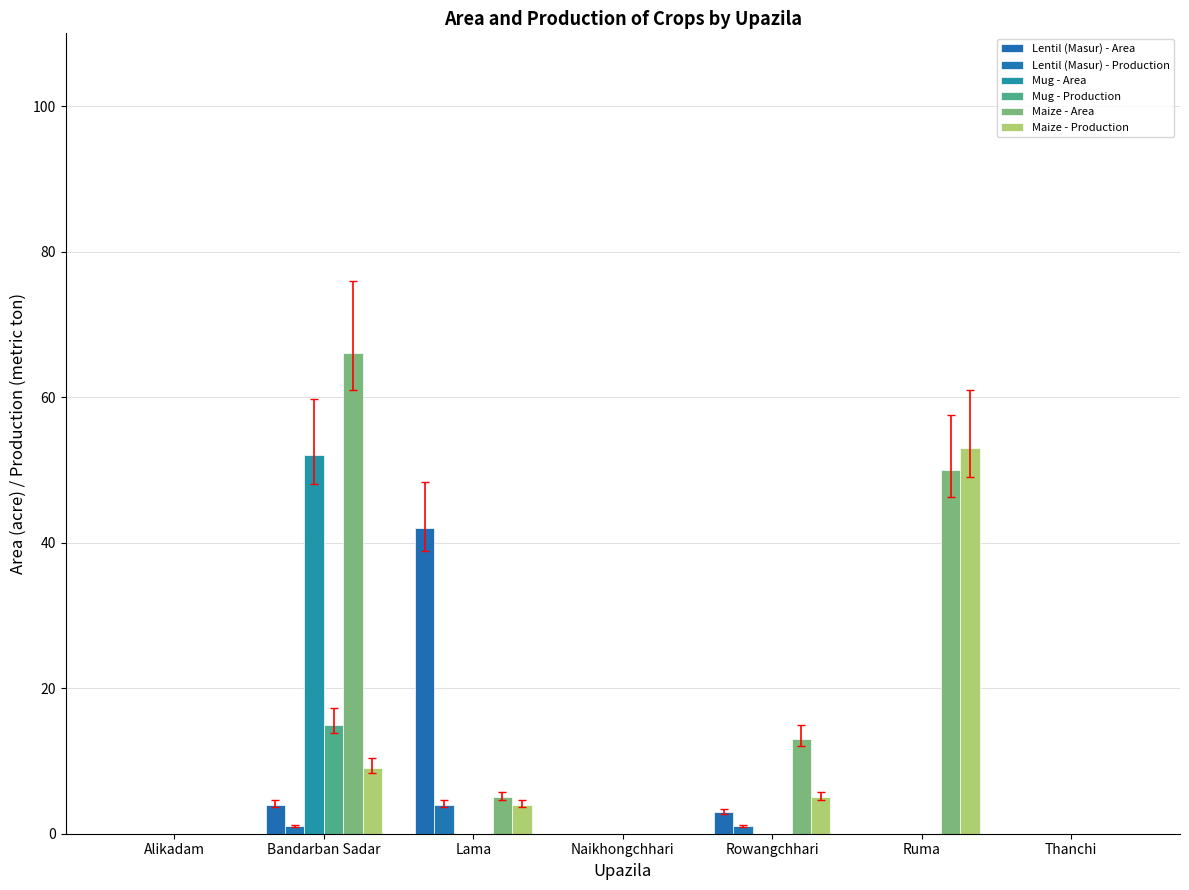

How many groups of bars are there?

7